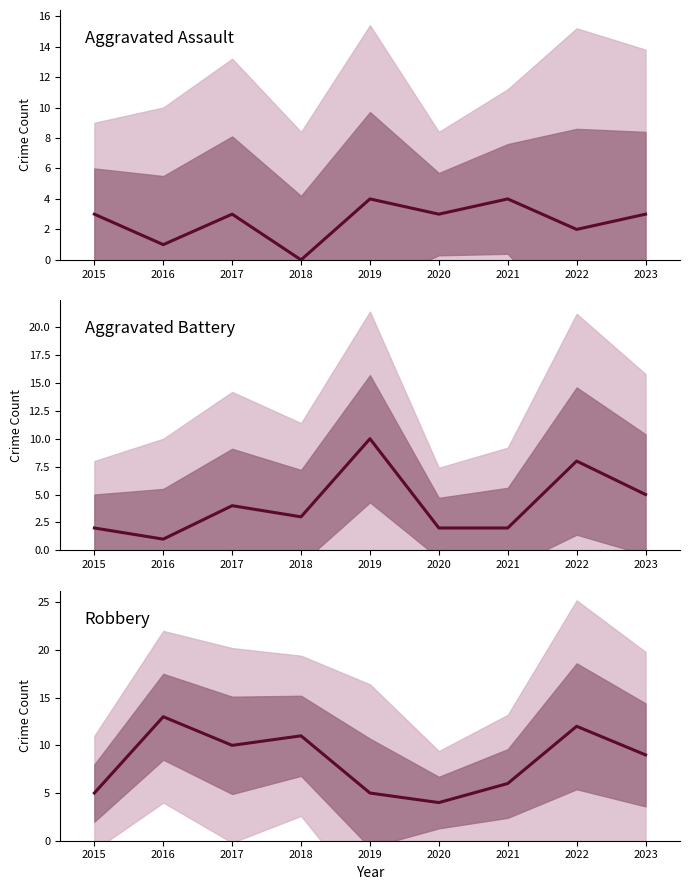

True or false: Aggravated Battery has more than 1 interior local peaks.

True